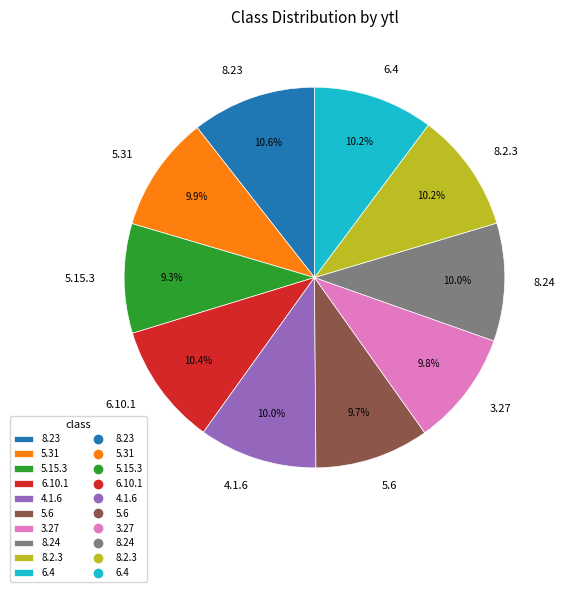

Is there a majority slice in this chart?

No